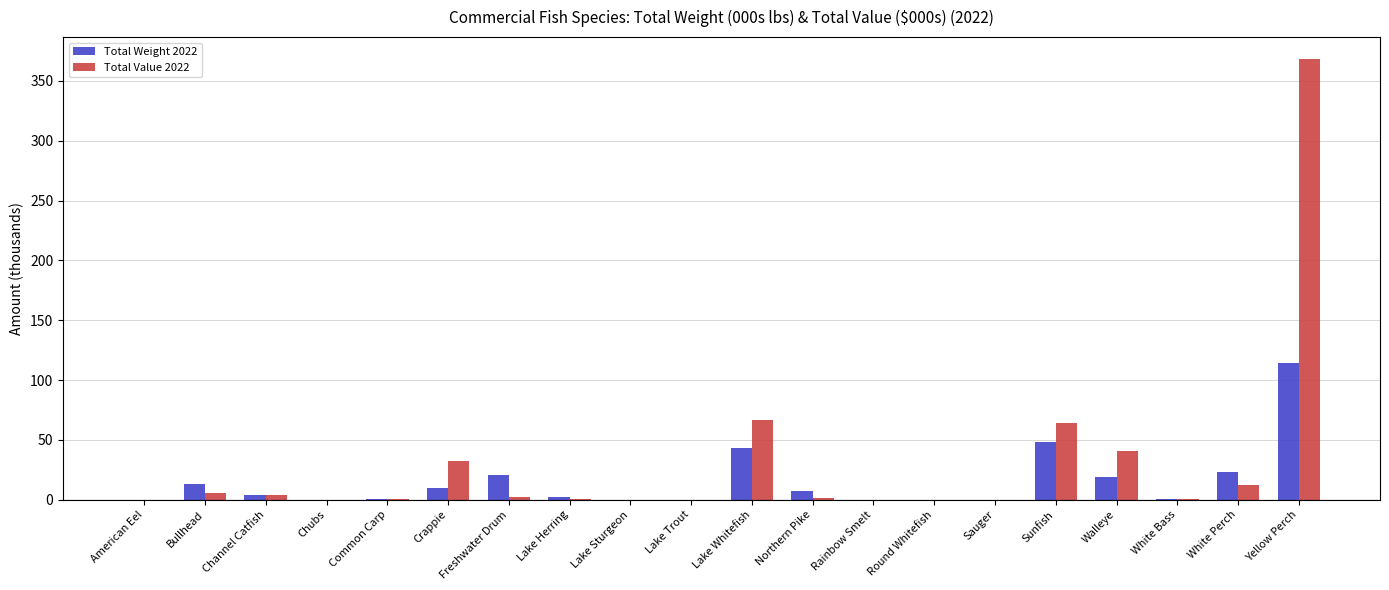

Is the value of Total Weight 2022 at Walleye greater than the value of Total Value 2022 at Bullhead?

Yes